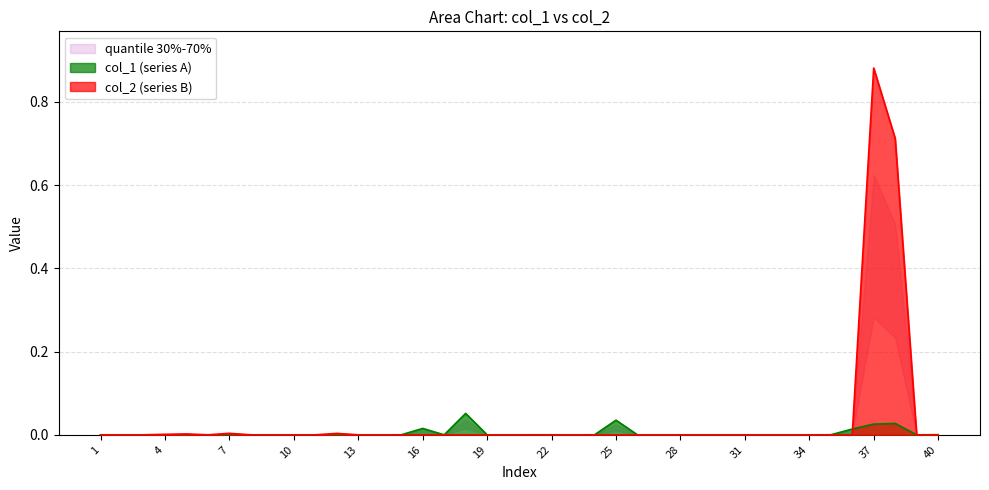

At which label does col_2 (series B) reach its peak?

37